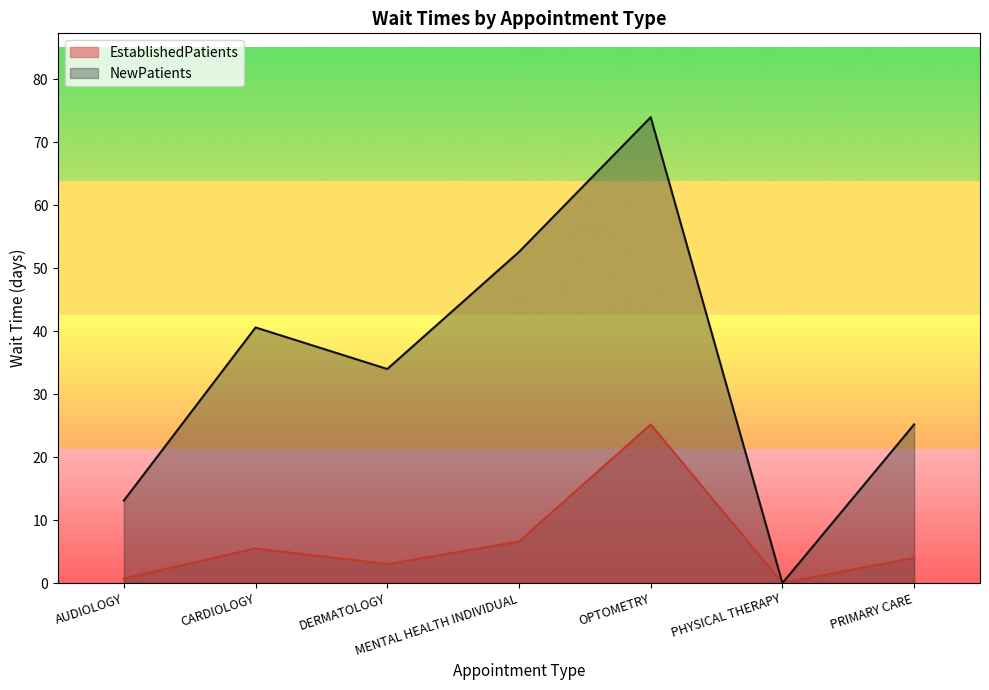

Reading left to right, list all the values displayed in this chart.

EstablishedPatients: AUDIOLOGY=0.7	CARDIOLOGY=5.5	DERMATOLOGY=3.0	MENTAL HEALTH INDIVIDUAL=6.6	OPTOMETRY=25.2	PHYSICAL THERAPY=0.0	PRIMARY CARE=4.0
NewPatients: AUDIOLOGY=13.1	CARDIOLOGY=40.6	DERMATOLOGY=34.0	MENTAL HEALTH INDIVIDUAL=52.6	OPTOMETRY=74.0	PHYSICAL THERAPY=0.0	PRIMARY CARE=25.2